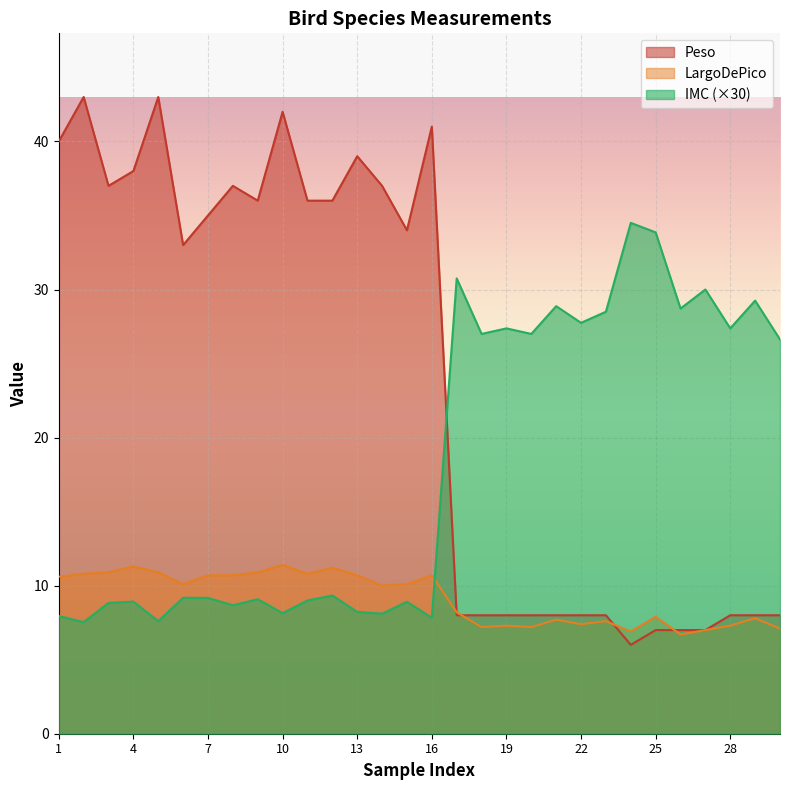

True or false: IMC has more than 2 points higher than both neighbors.

True